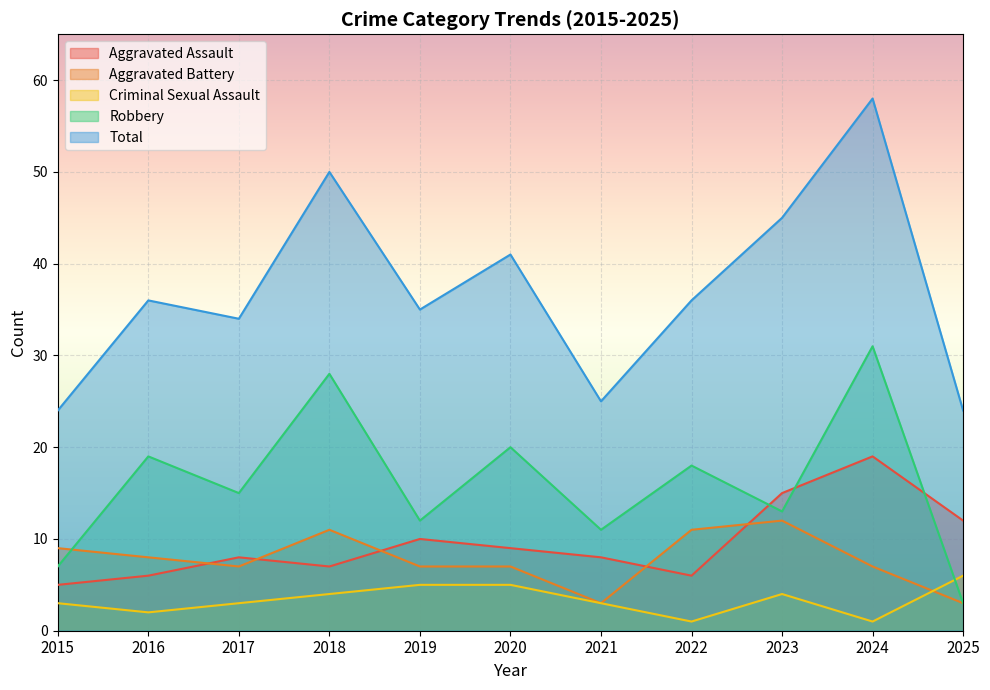

Which series has the largest total across all categories?

Total